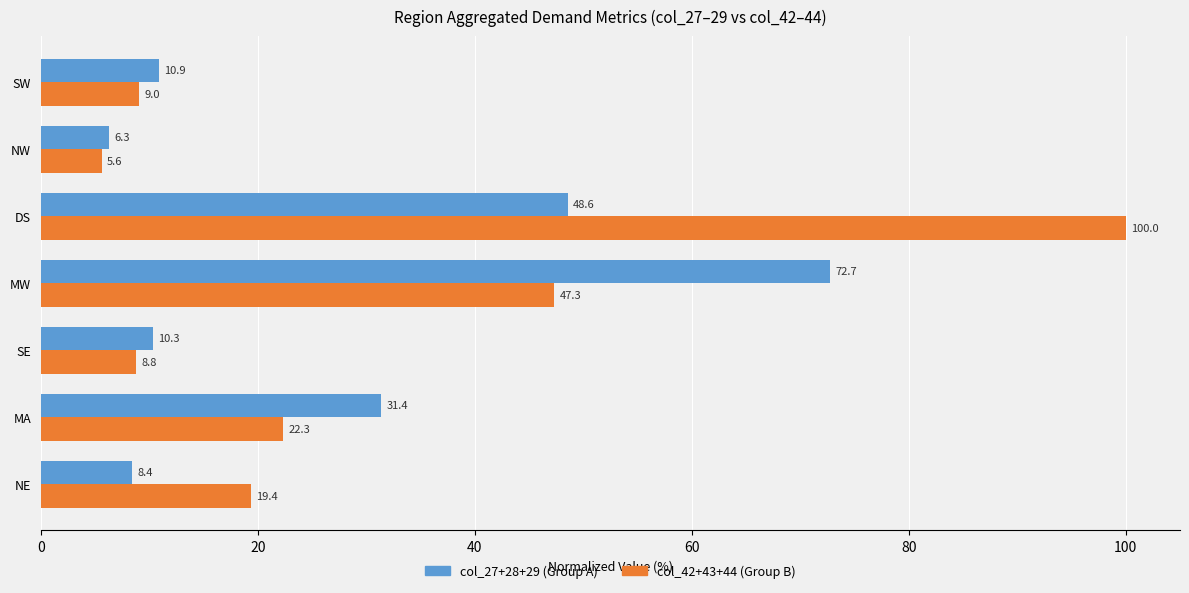

The col_27+28+29 (Group A) series shows 8.4 at NE. True or false?

True